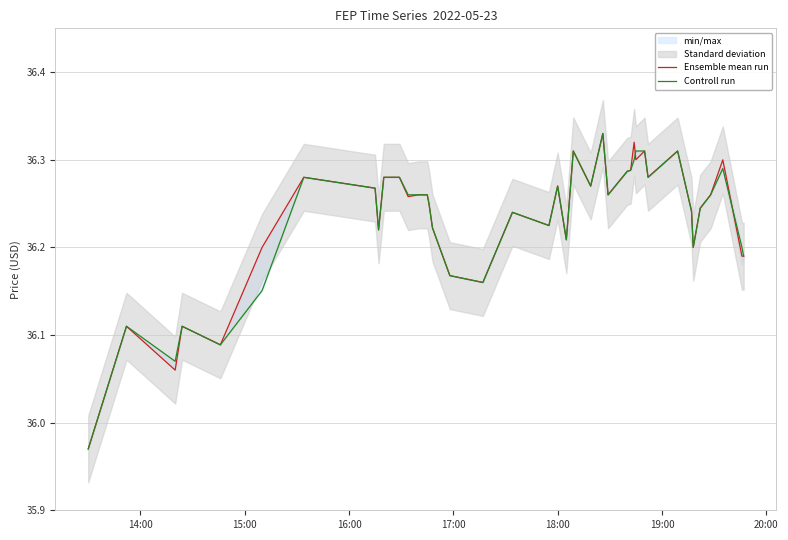

What is the label of the 6th point from the left?

19:00